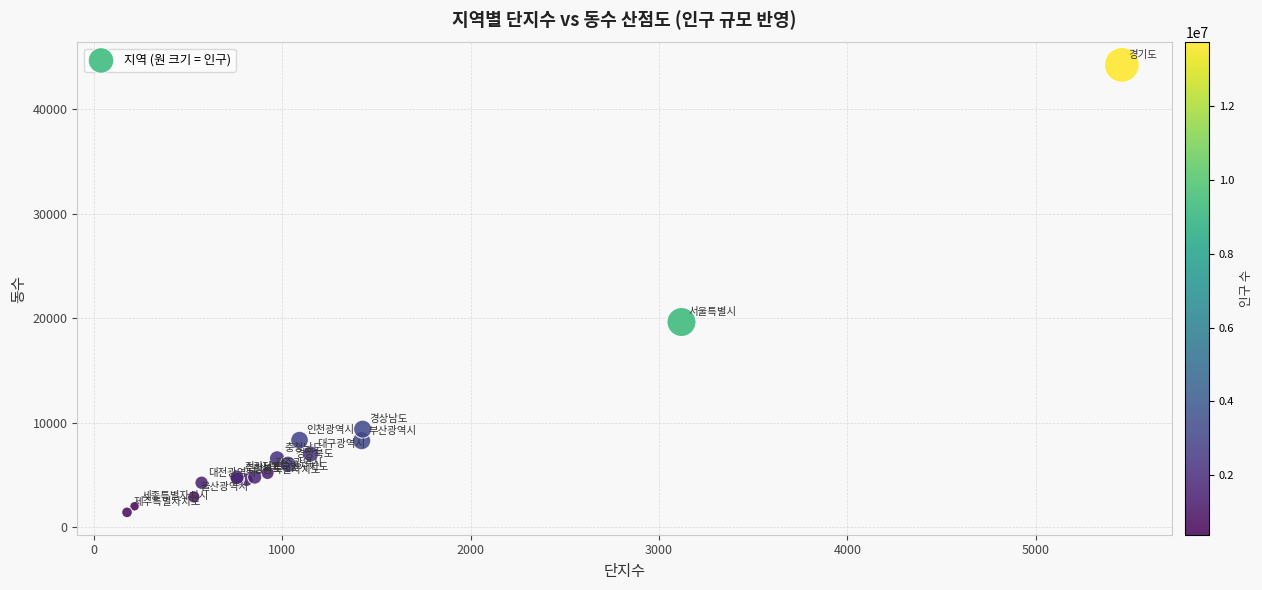

What Y value in the scatter plot is closest to 22822?

19625